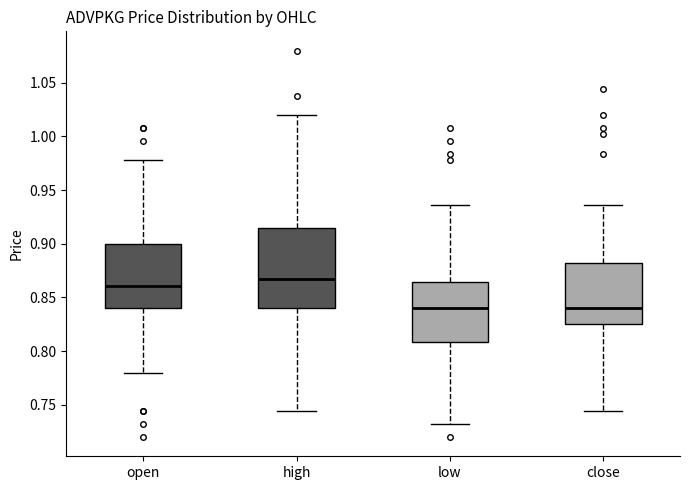

Reading left to right, read every box against the y-axis: the position of its median line, the range the box covers, and the ends of its whiskers. The values are not printed on the chart, so give them approximately, as read against the axis.

open: median 0.860, box 0.840 to 0.900, whiskers 0.780 to 0.980
high: median 0.865, box 0.840 to 0.915, whiskers 0.745 to 1.020
low: median 0.840, box 0.810 to 0.865, whiskers 0.730 to 0.935
close: median 0.840, box 0.825 to 0.880, whiskers 0.745 to 0.935